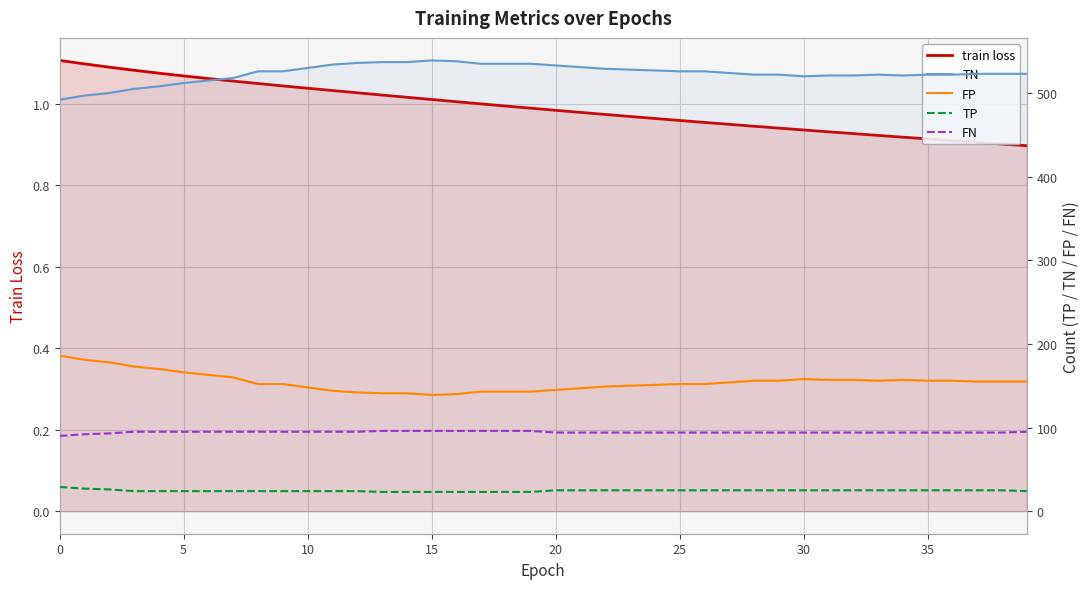

How many lines are shown in the chart?

5